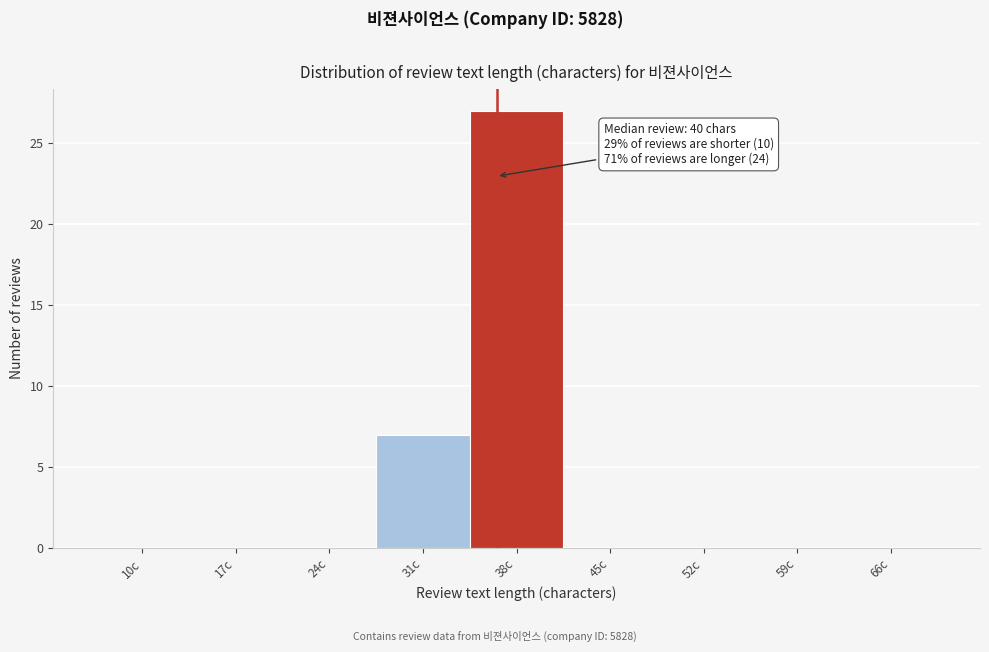

Reading left to right, list all the values displayed in this chart.

10c=0	17c=0	24c=0	31c=7	38c=27	45c=0	52c=0	59c=0	66c=0